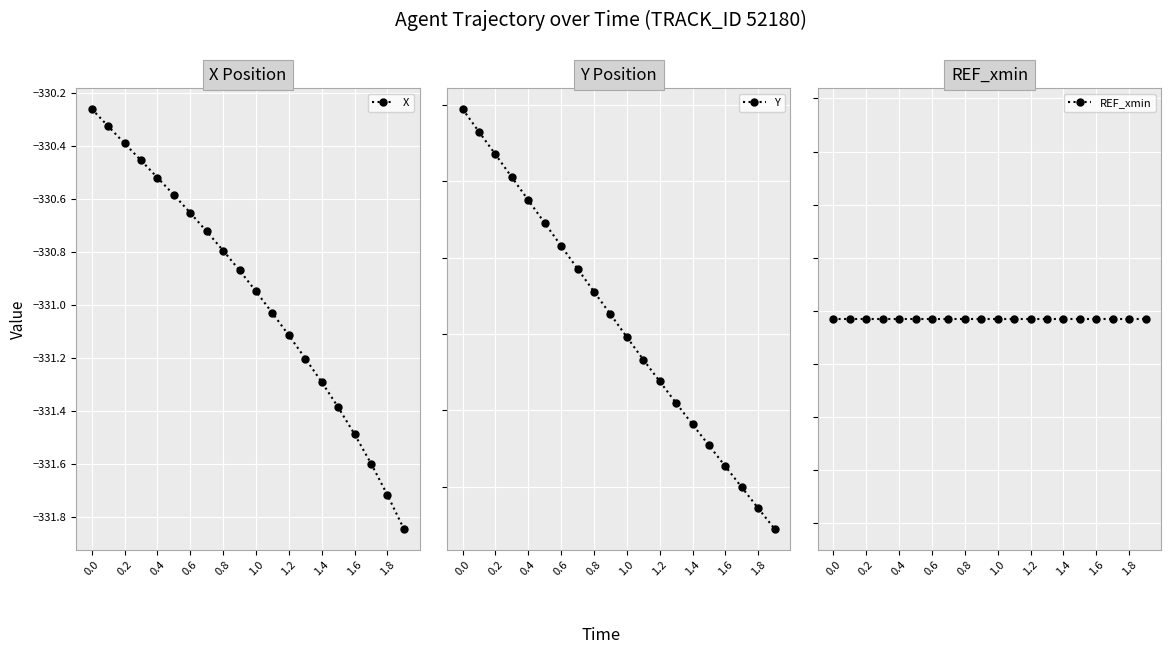

True or false: X has more than 1 points higher than both neighbors.

False